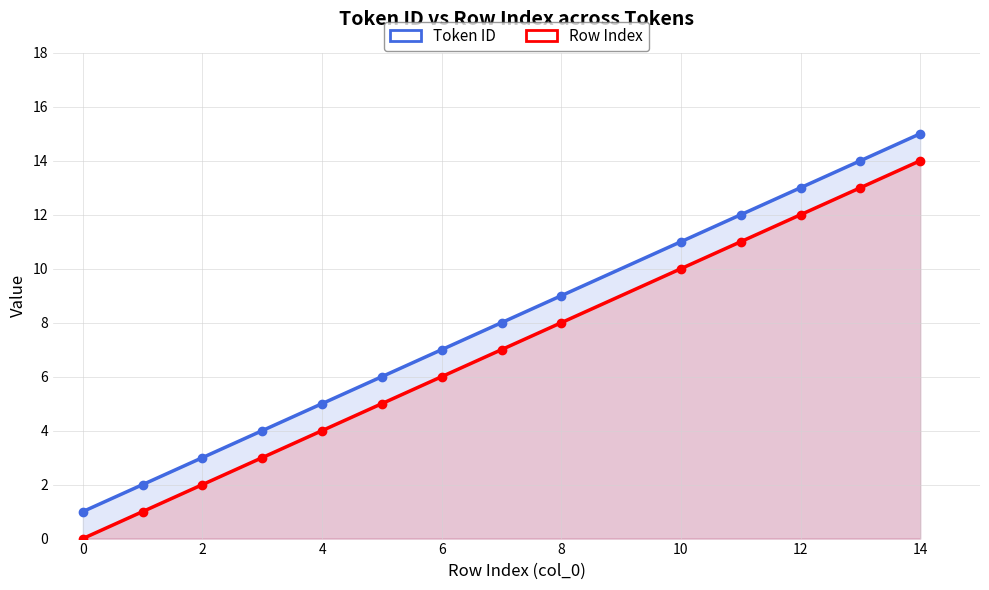

Between 4 and 6, which is larger?

6